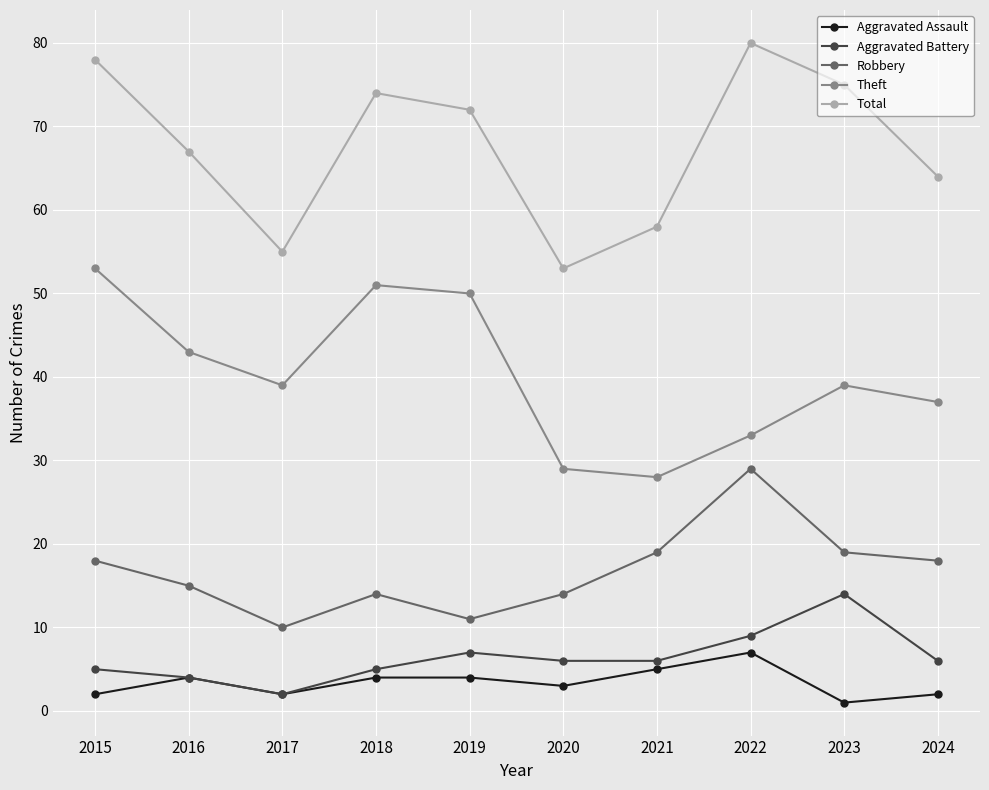

At how many categories does at least one series exceed 63?

7